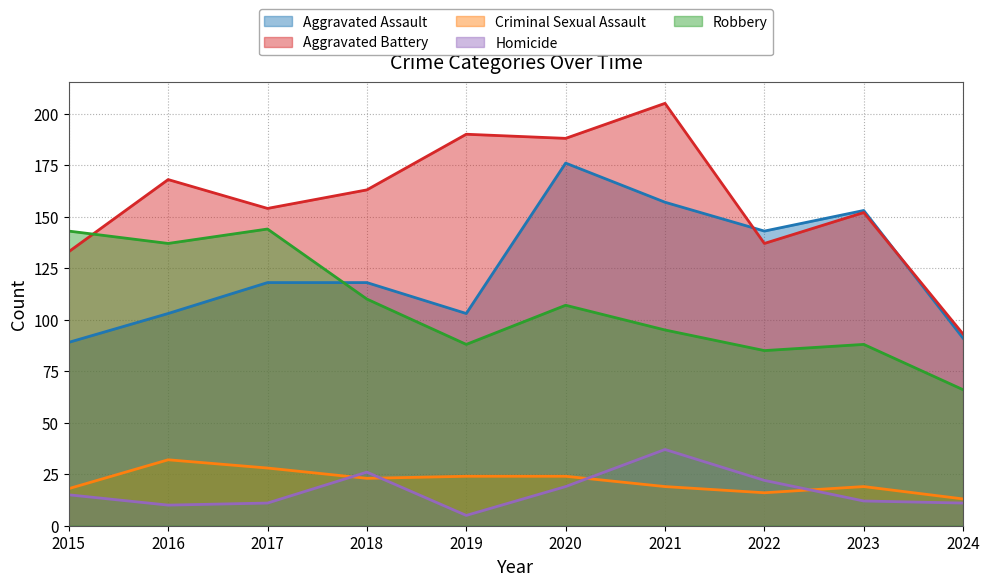

What is the maximum value shown in the chart?

205